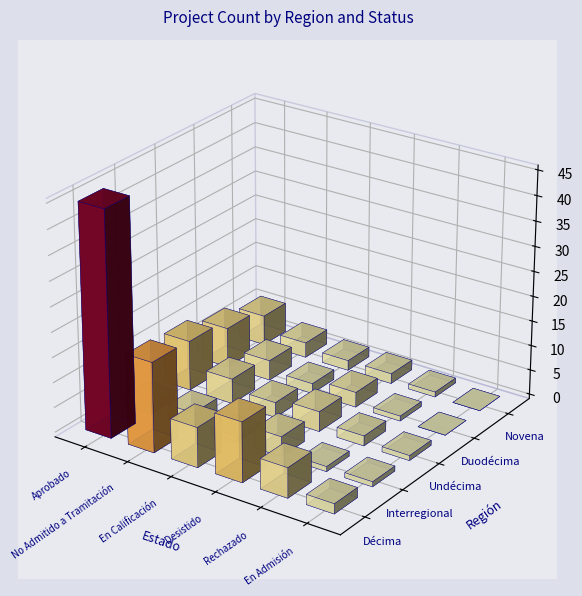

True or false: Interregional has a value of 3 at Aprobado.

False